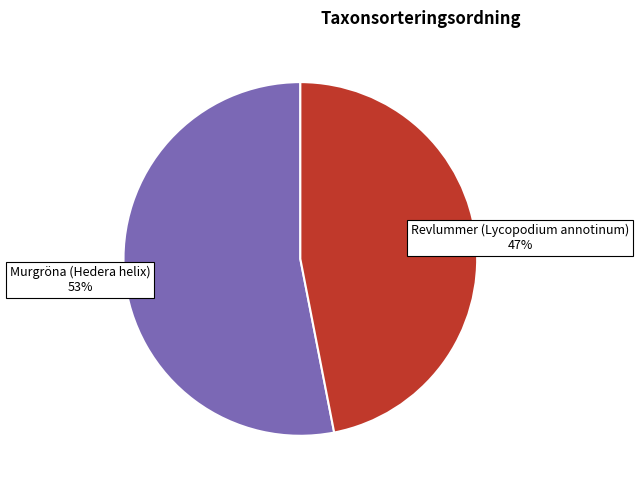

To the nearest percent, what is the difference between the largest and smallest slice percentages?

6%